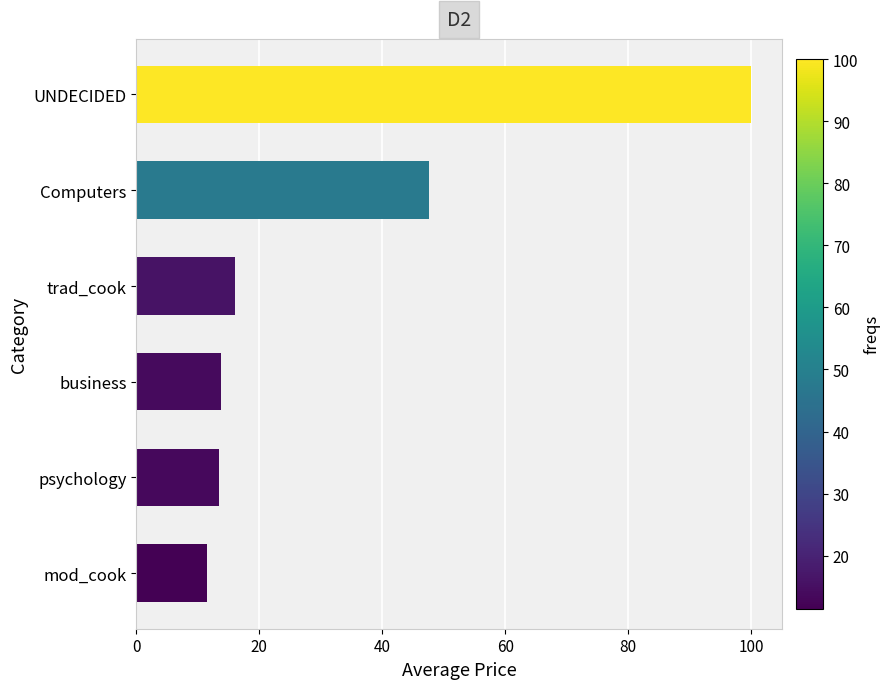

What is the sum of all values?

202.3